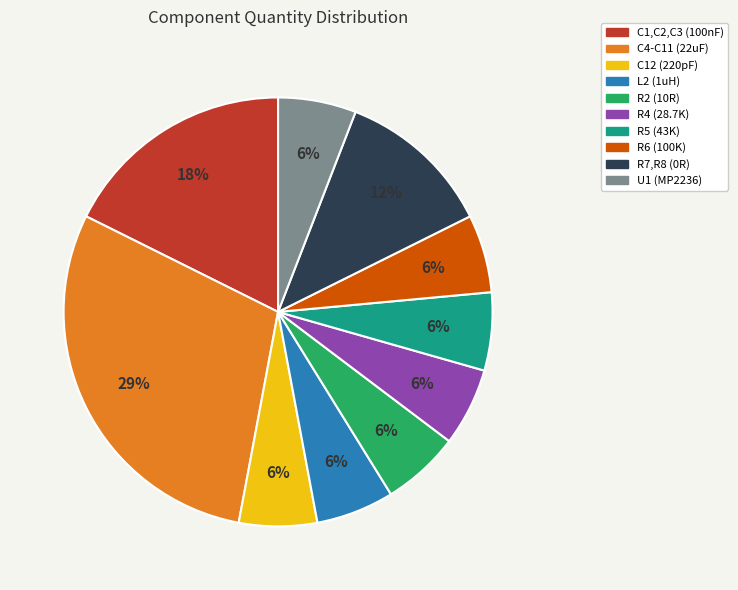

The R2 (10R) slice represents 6% of the pie. True or false?

True